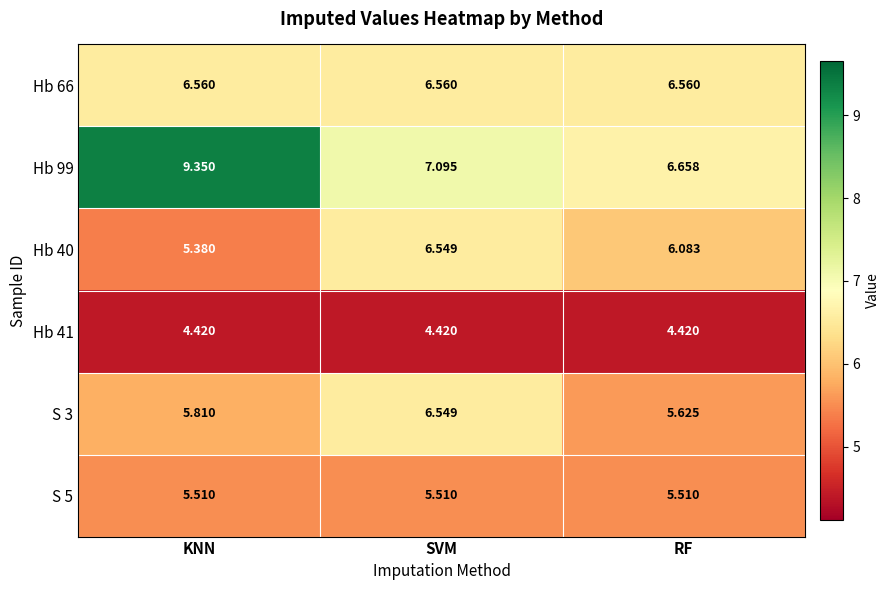

At which label is Hb 40 closest to 5?

KNN